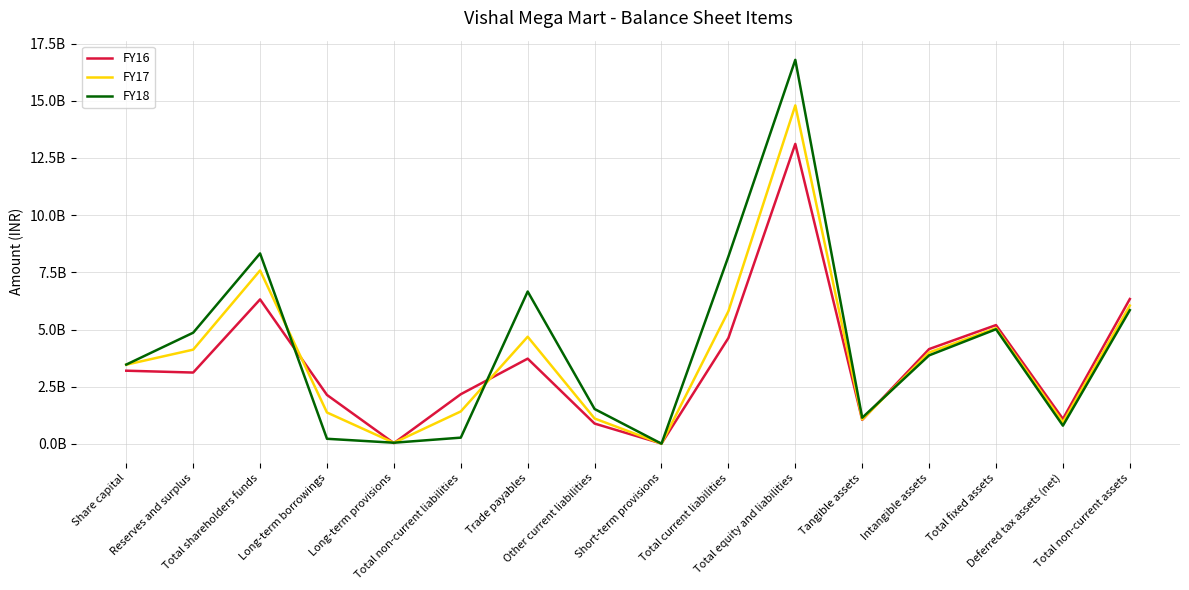

Is this an area chart (filled region under the line)?

No